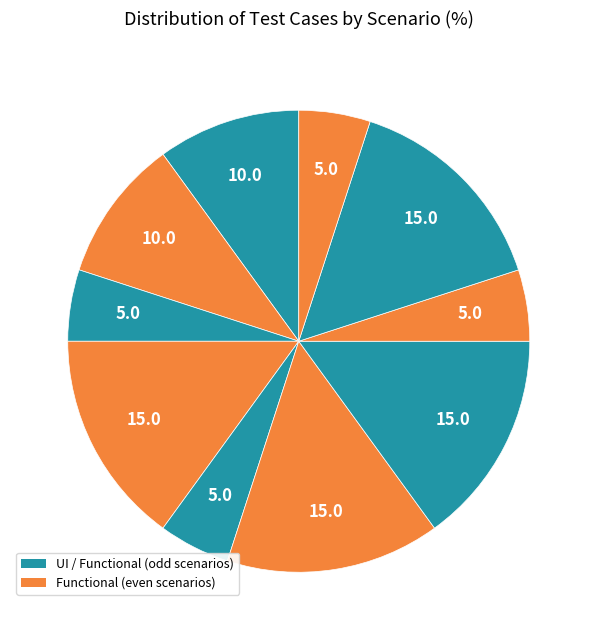

Is there any slice that represents more than half of the pie?

No